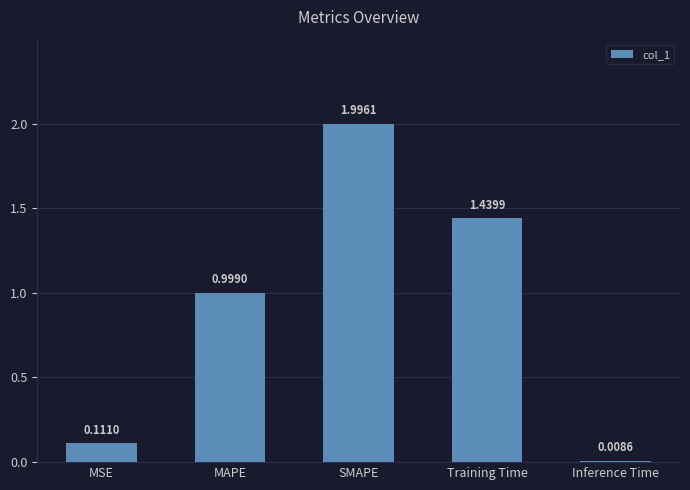

What is the sum of the values at SMAPE and Inference Time?

2.0